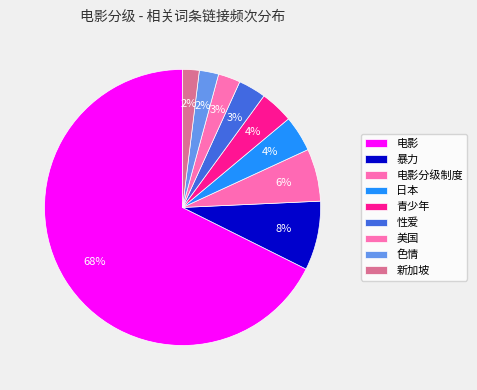

Count the number of slices in the pie.

9